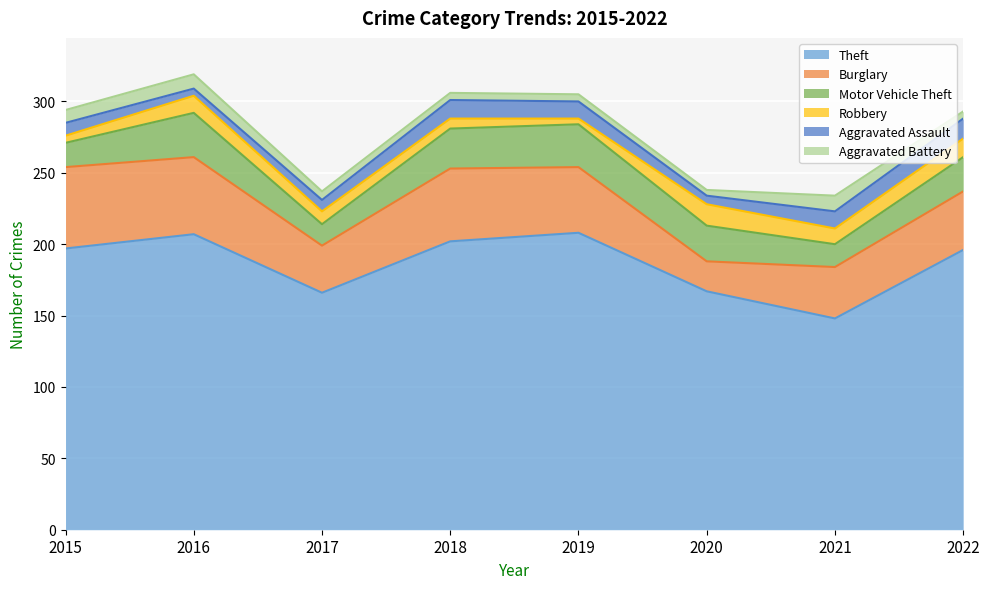

What is the maximum value shown in the chart?

208